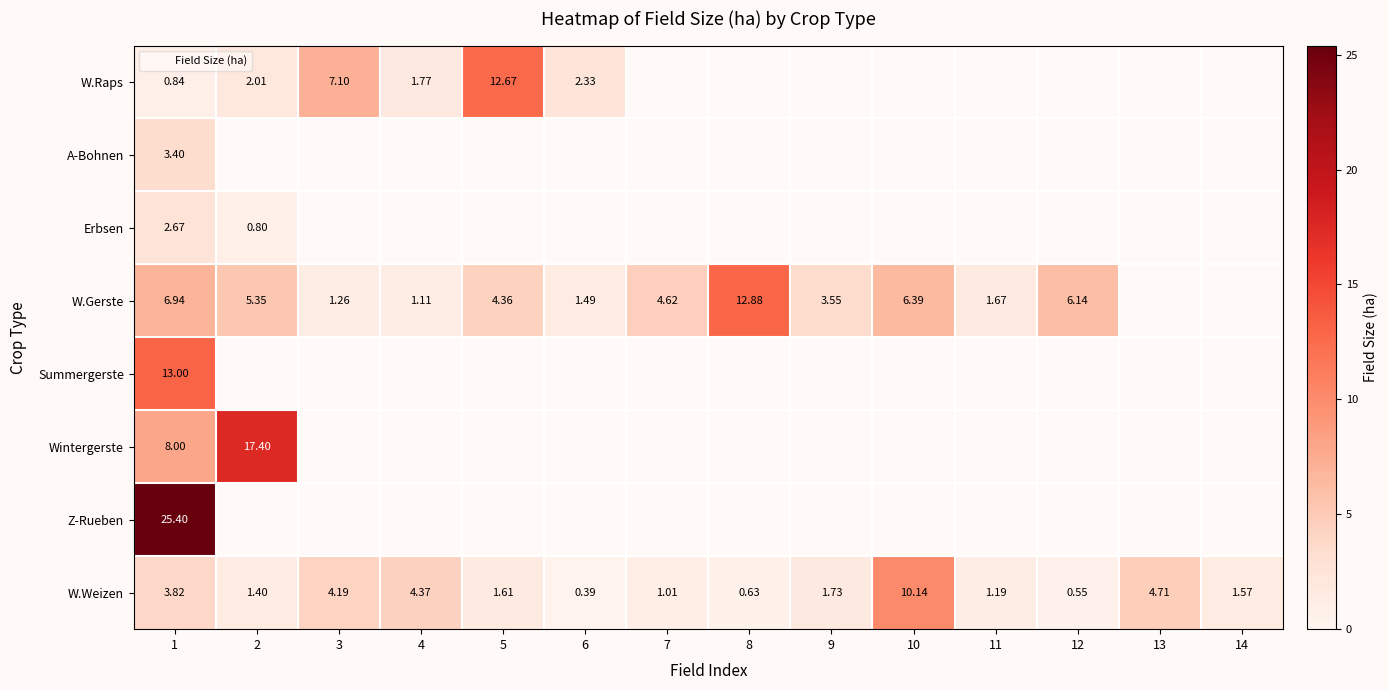

Is the value of A-Bohnen at 7 greater than the value of W.Raps at 3?

No